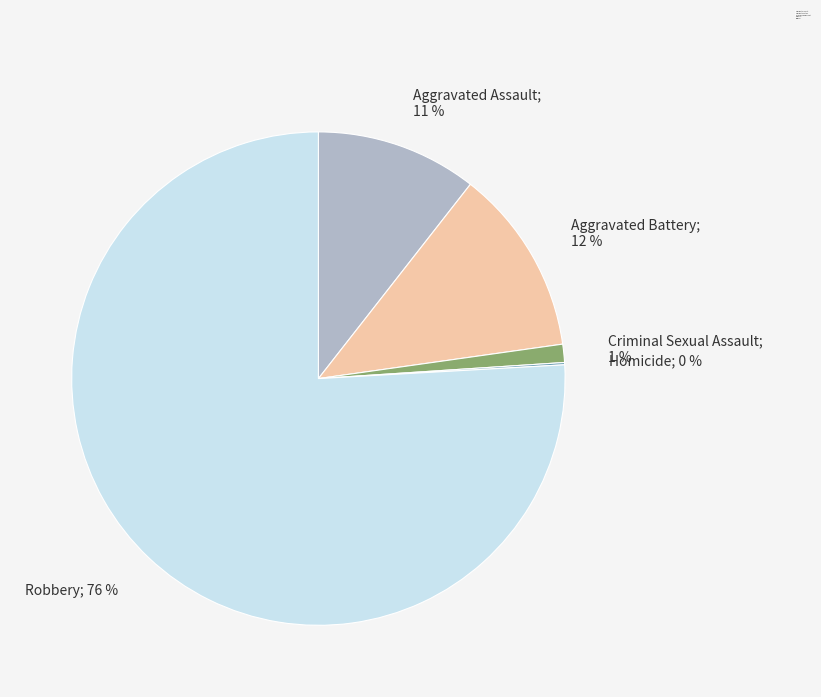

Is it true that Robbery is 76% of the pie?

True